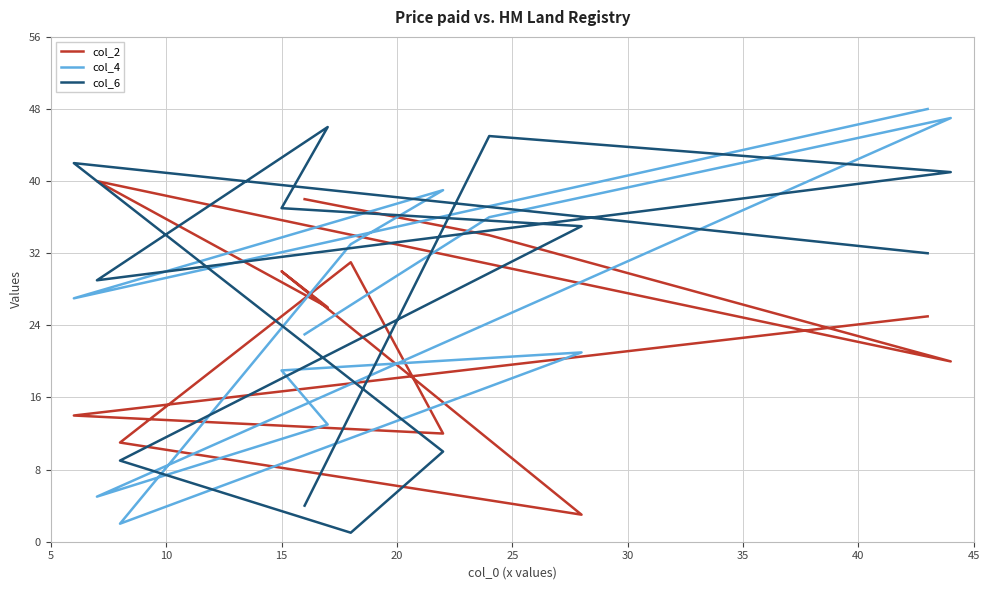

How many lines are shown in the chart?

3